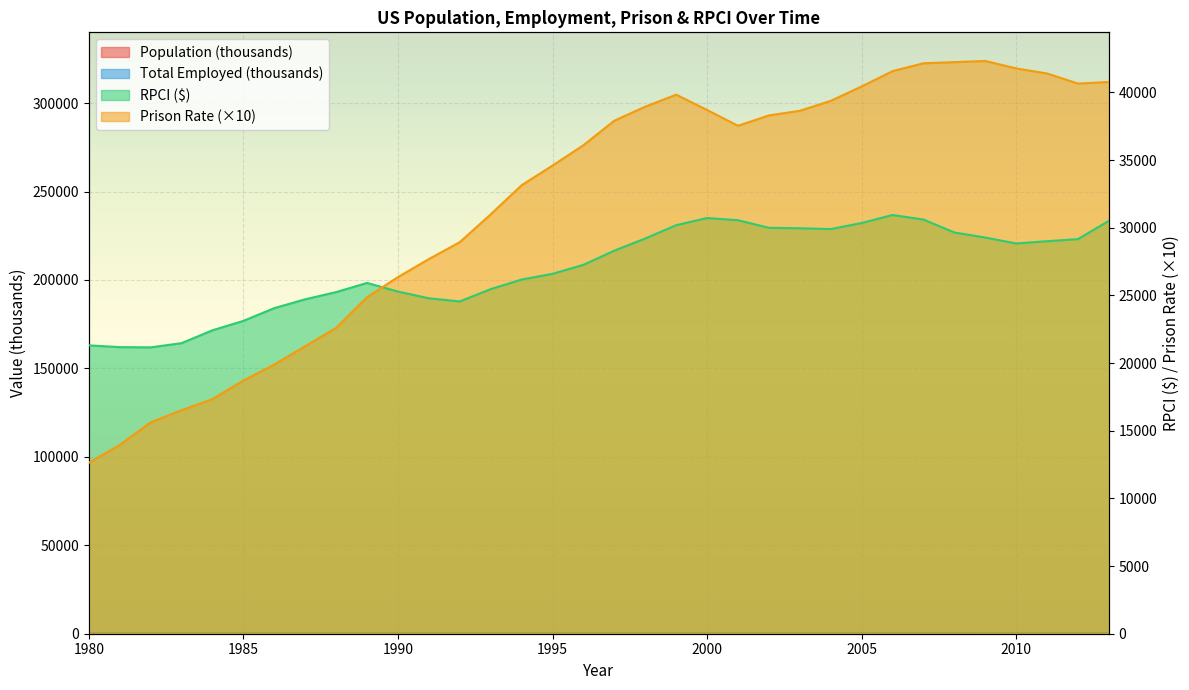

At 1996, list the series in order from largest to smallest.

prison, rpci, pop, totemployed